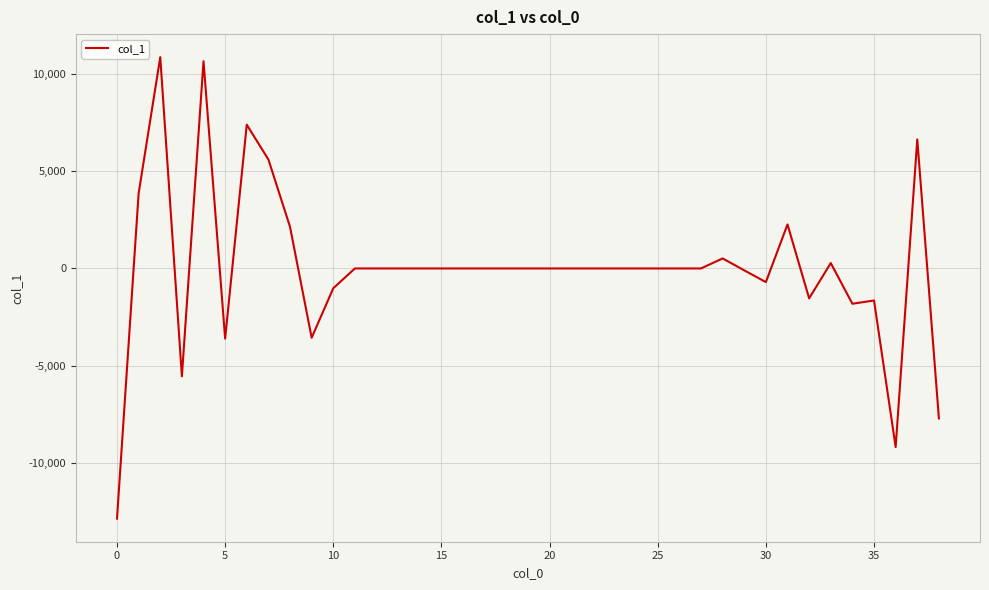

What is the difference between the maximum and minimum values?

23720.7